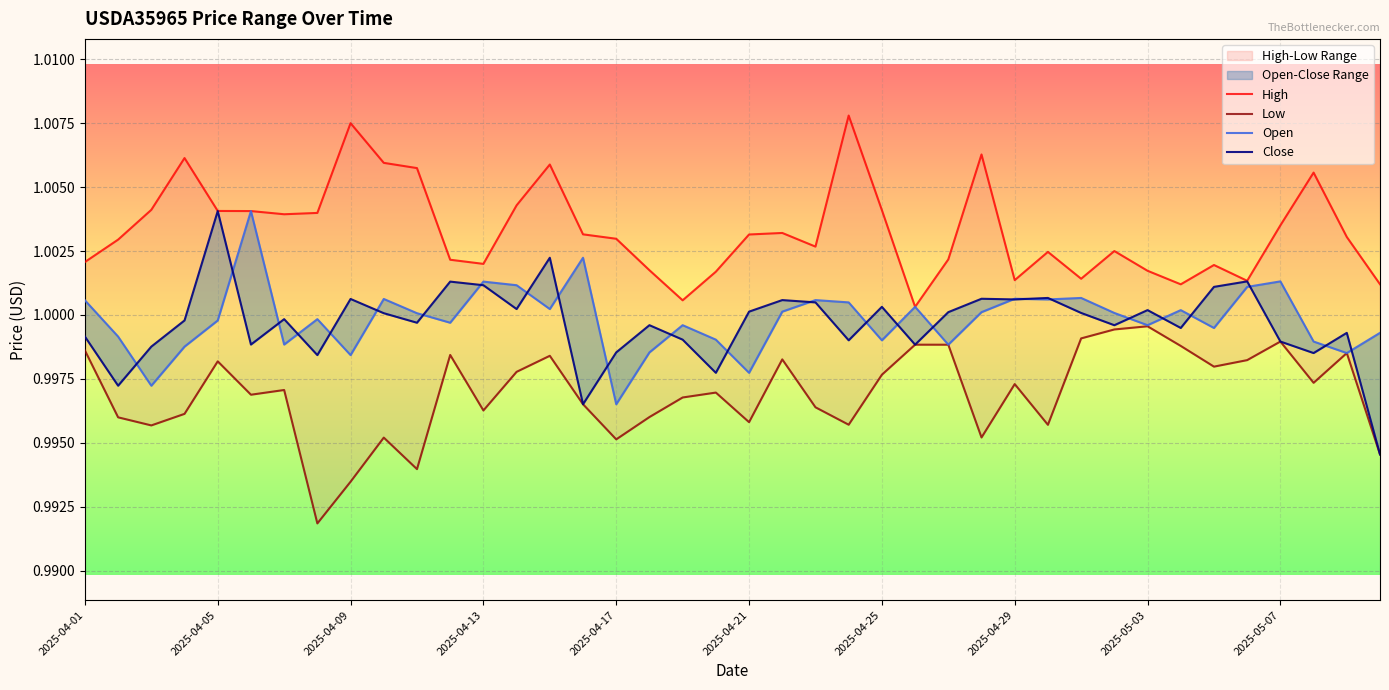

How many lines are shown in the chart?

4